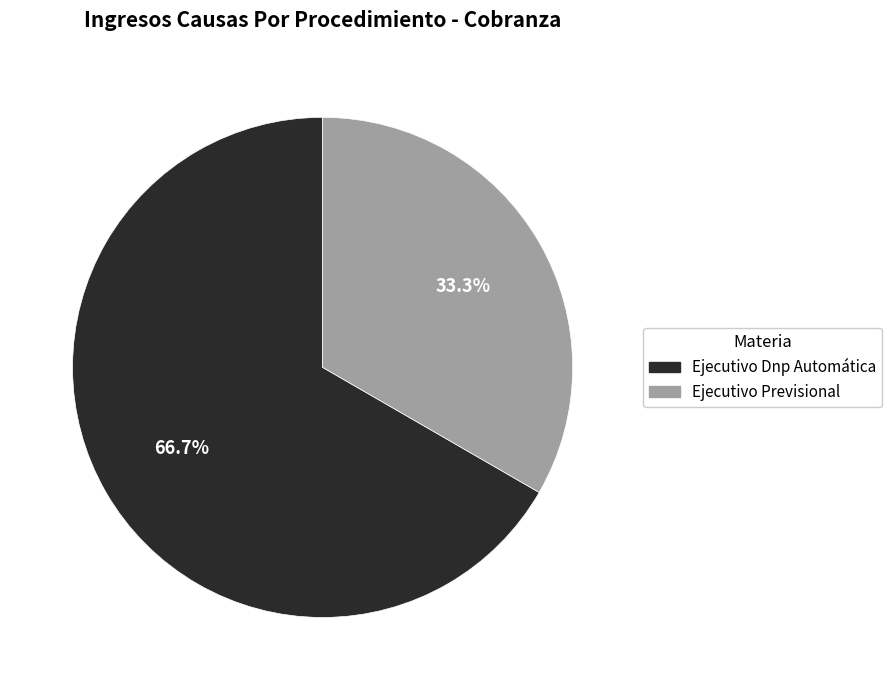

Which category has the biggest portion of the pie?

Ejecutivo Dnp Automática